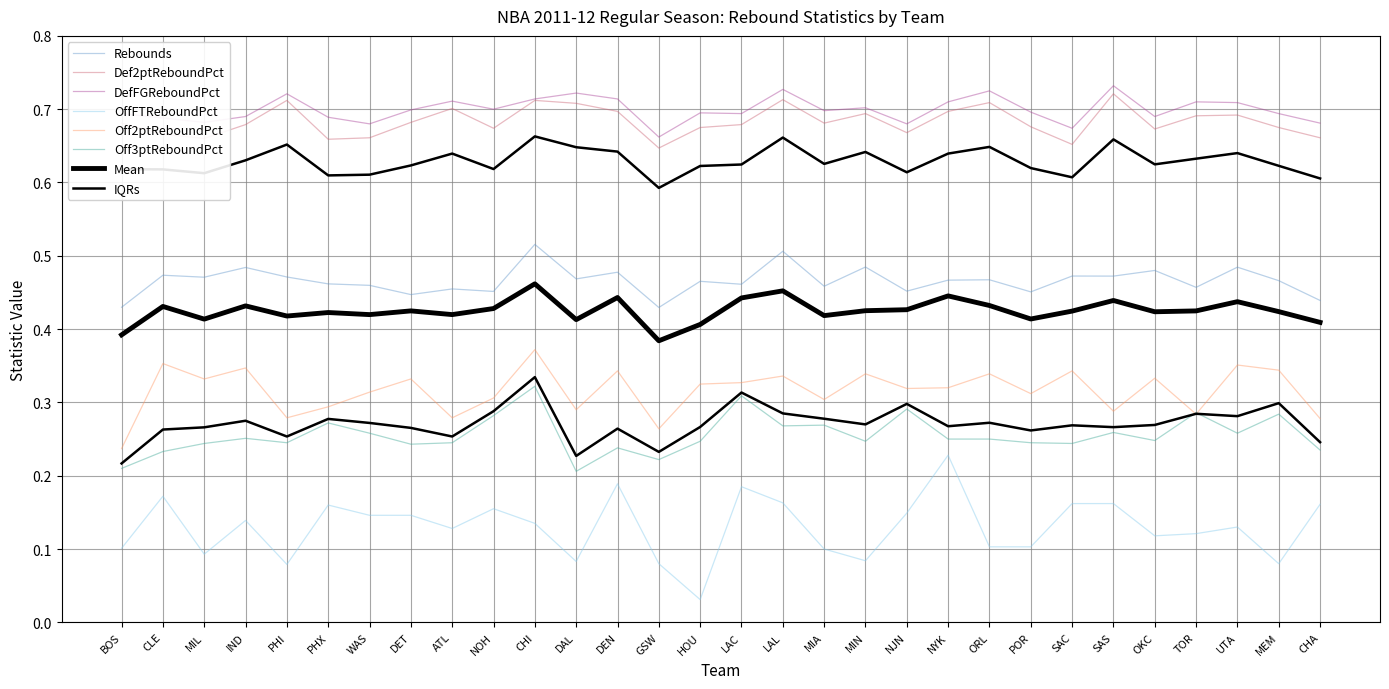

In Def2ptReboundPct, how many points are higher than both neighbors (excluding endpoints)?

8